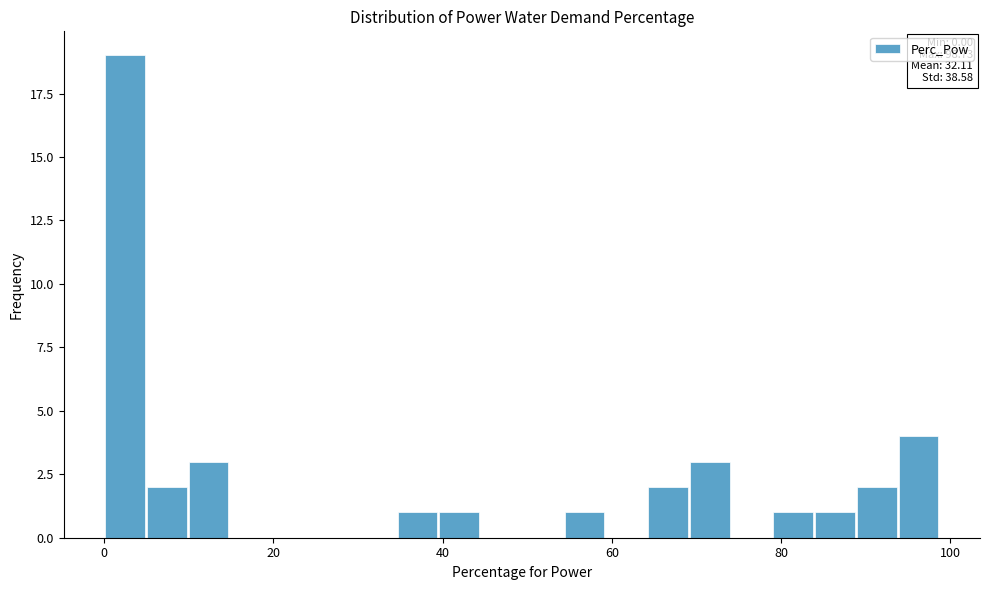

Read against the x-axis, roughly where is the centre of the tallest bar?

2